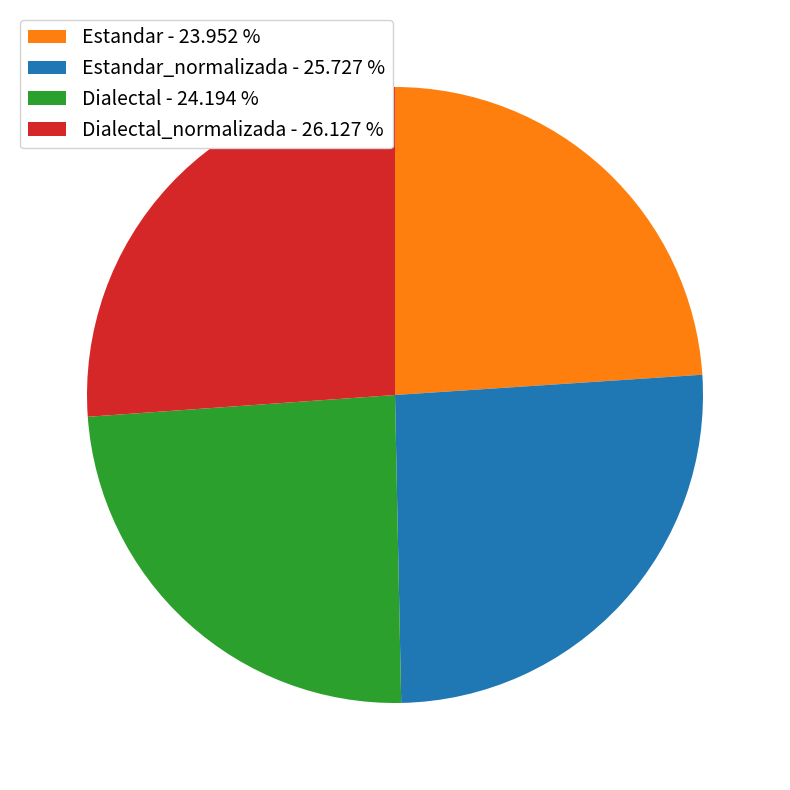

Is there any slice that represents more than half of the pie?

No